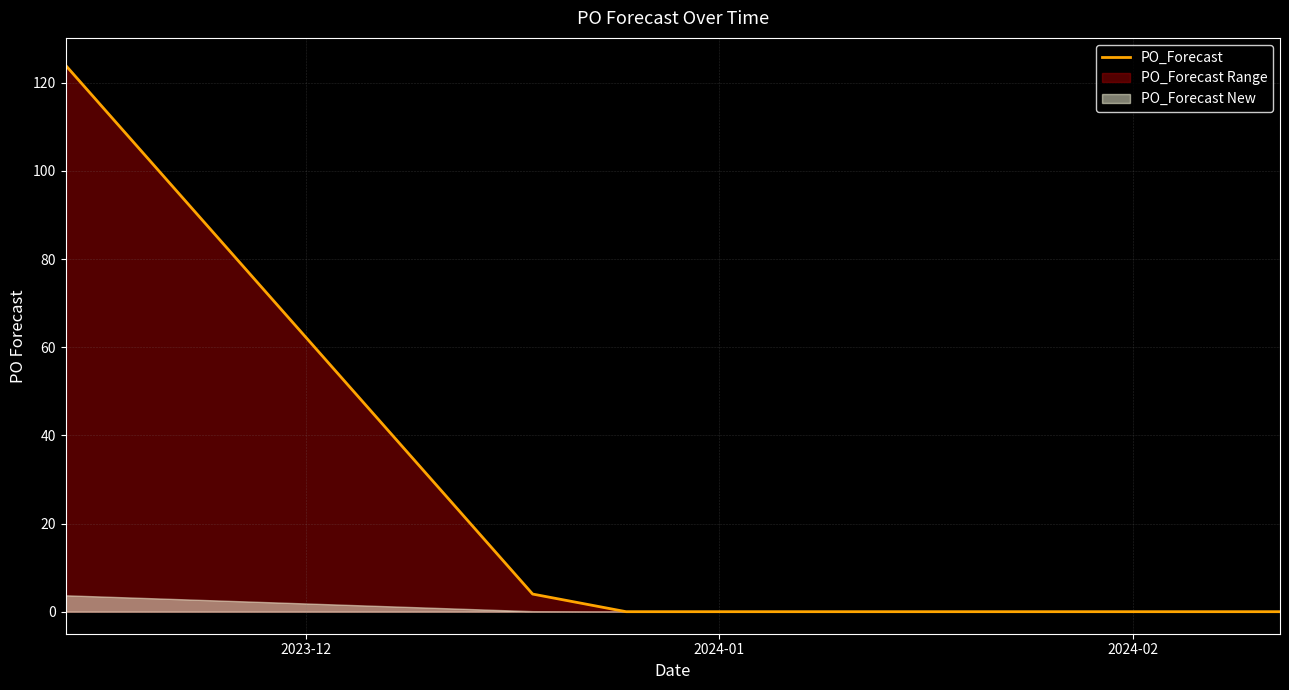

What is the highest value of the PO_Forecast series?

124